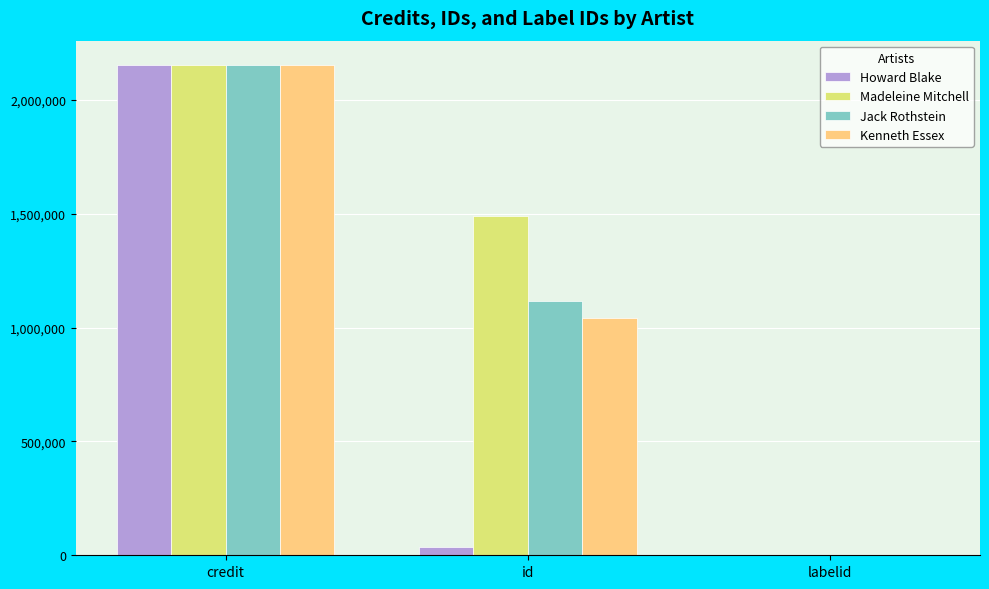

Is the value of Jack Rothstein at credit greater than the value of Kenneth Essex at id?

Yes